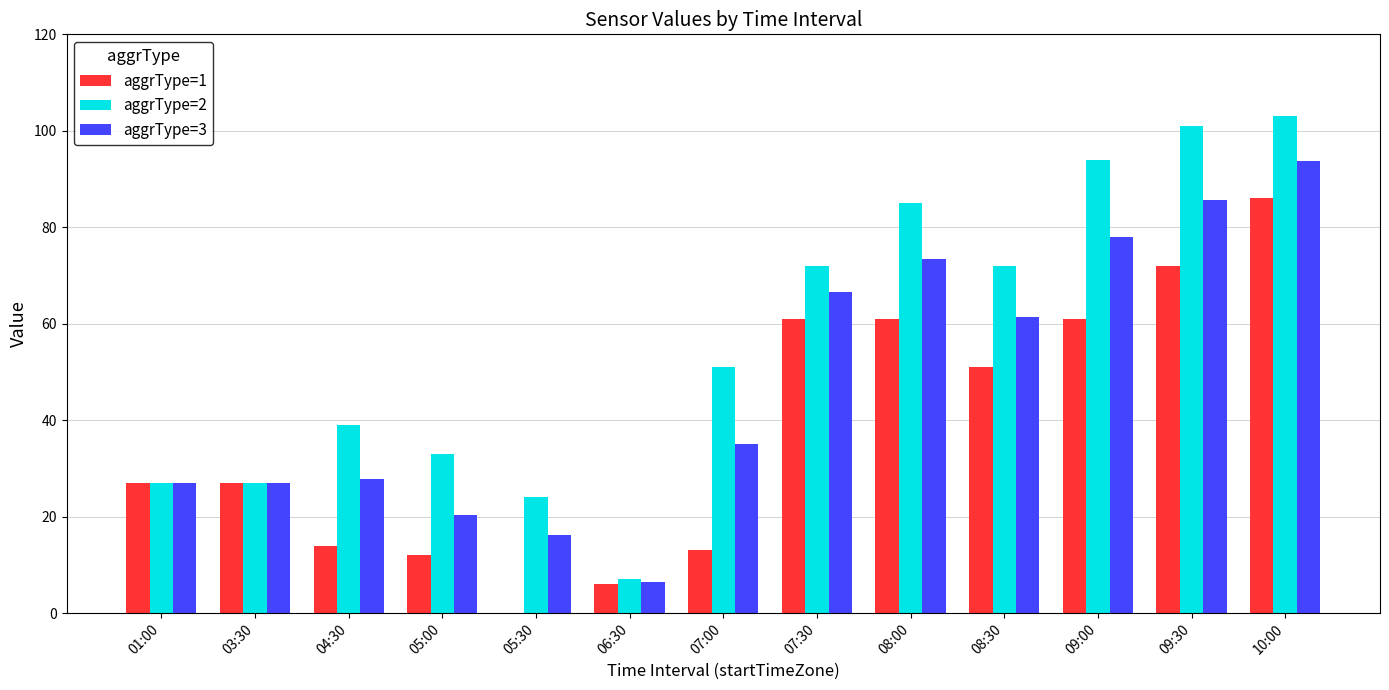

True or false: aggrType=3 has a value of 9.3 at 03:30.

False